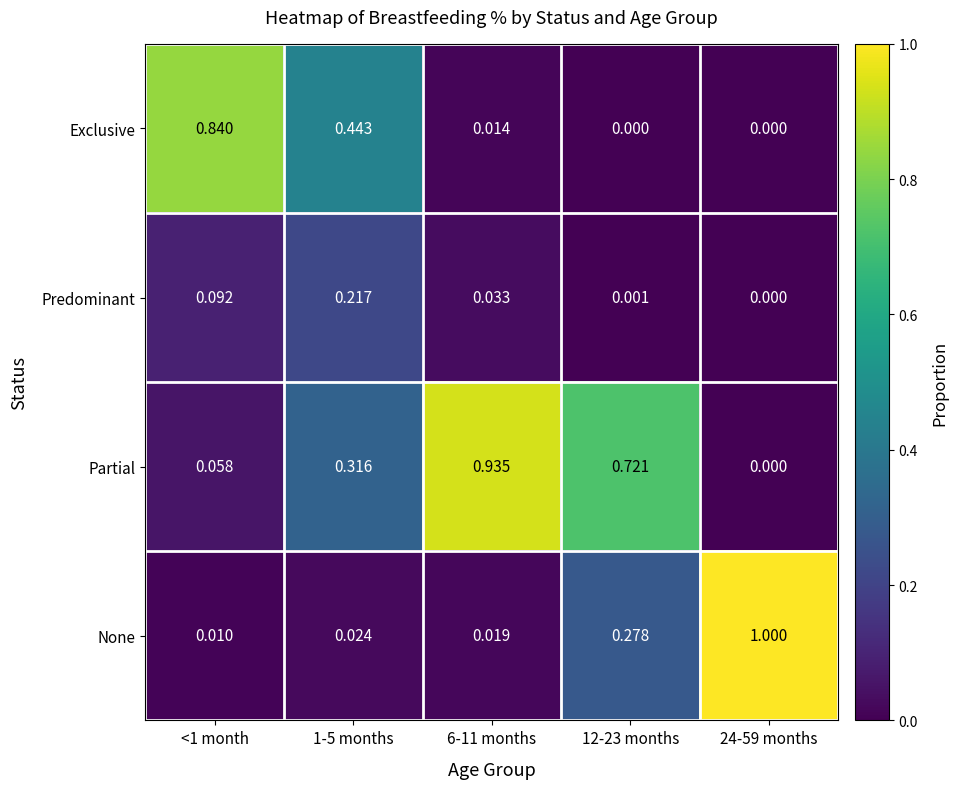

Which series has the largest total across all categories?

Partial